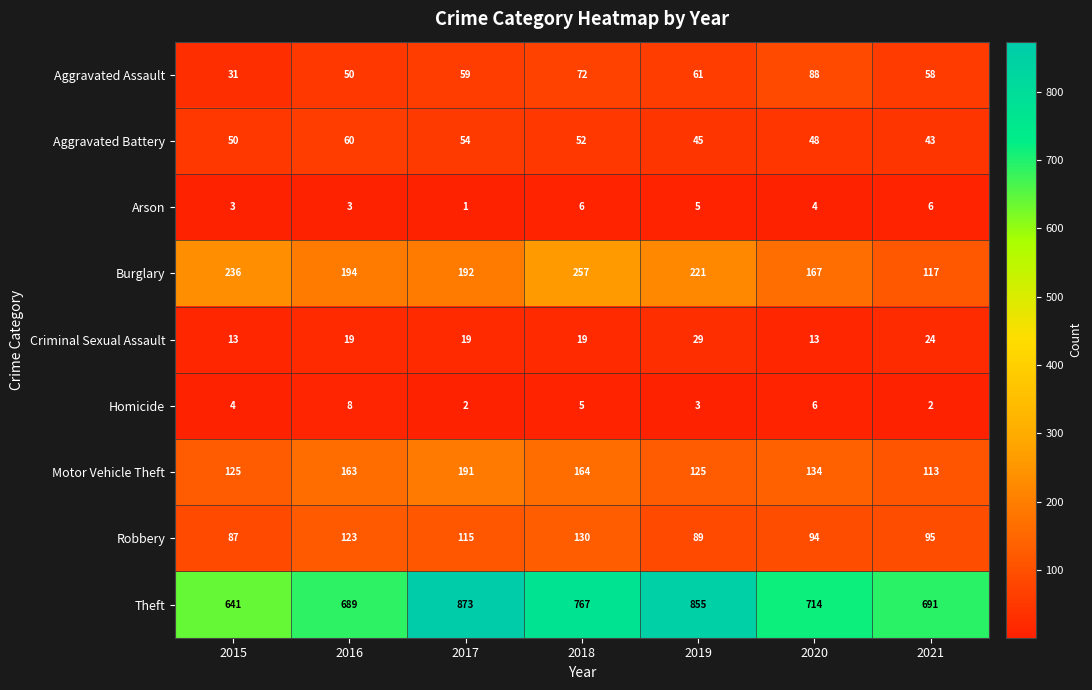

At which category is the sum across all series the highest?

2017